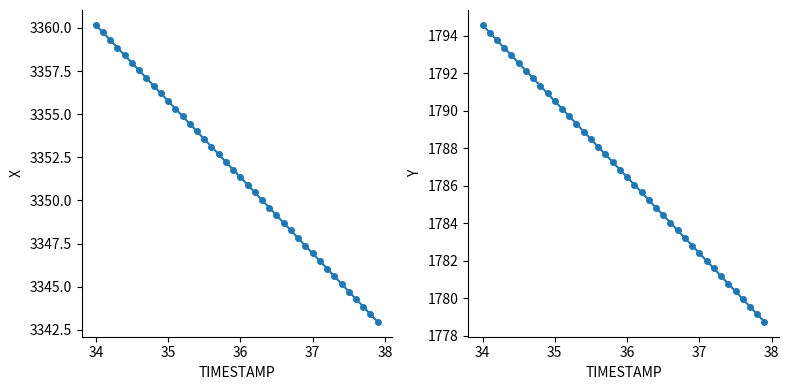

Which series changed the most between 10 and 37?

X